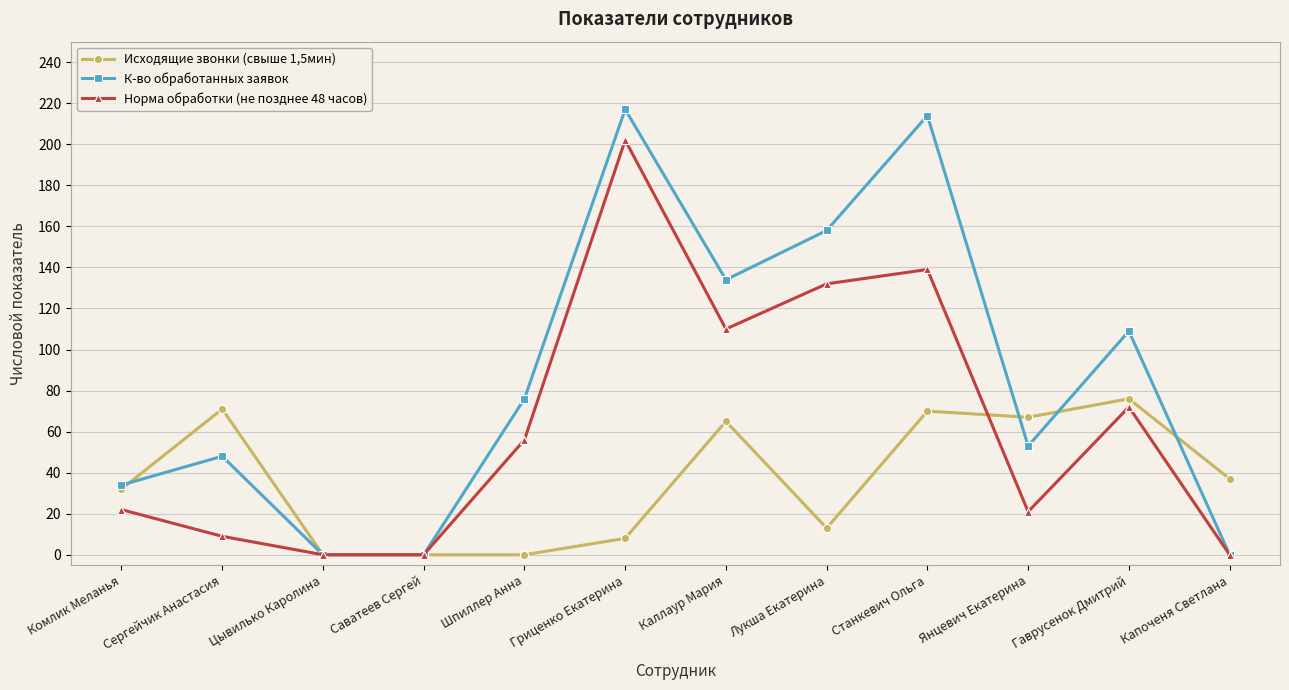

At Лукша Екатерина, list the series in order from largest to smallest.

К-во обработанных заявок, Норма обработки (не позднее 48 часов), Исходящие звонки (свыше 1,5мин)